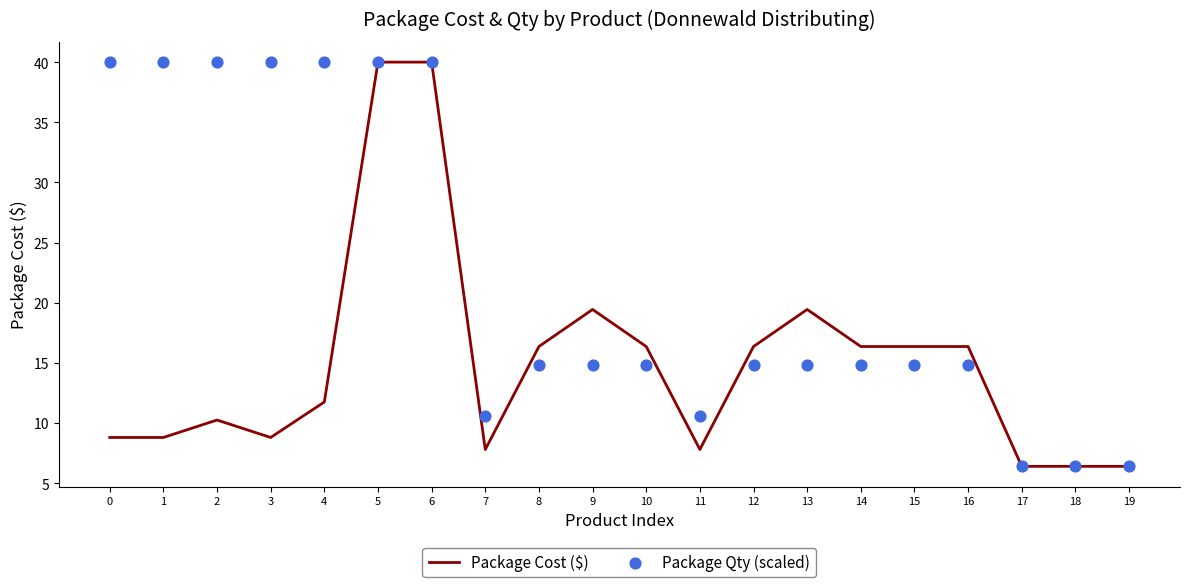

Which series contains the lowest Y value?

Package Cost ($)